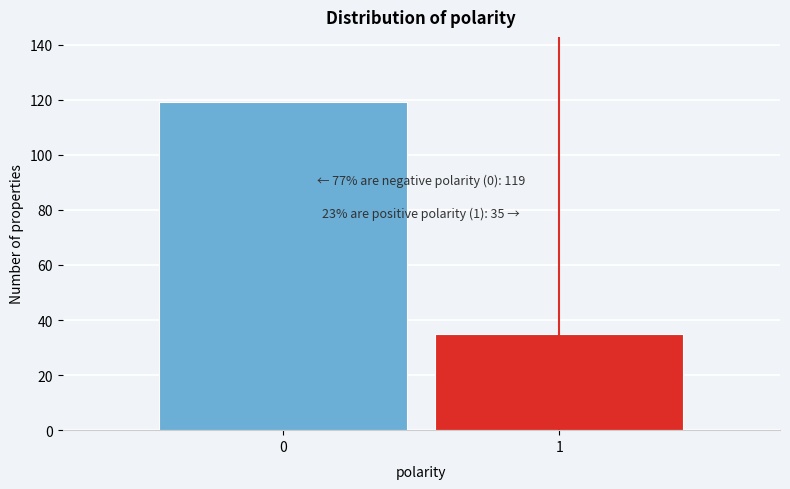

Reading right to left, list all the values displayed in this chart.

35	119